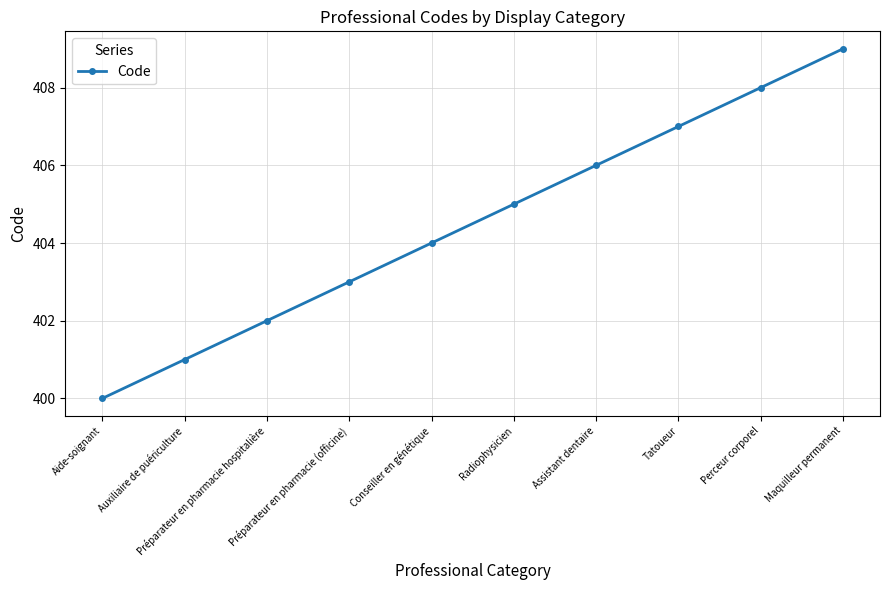

Reading left to right, transcribe all the data shown in this chart.

400	401	402	403	404	405	406	407	408	409